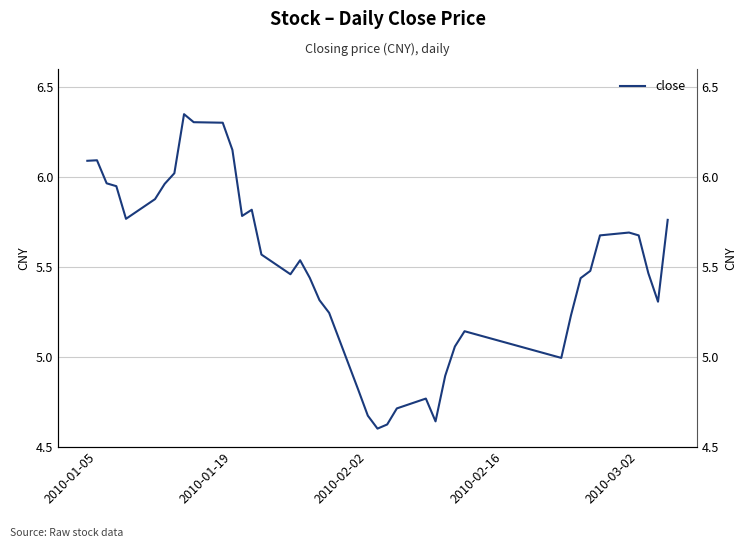

What is the value of the 4th point from the left?

5.9